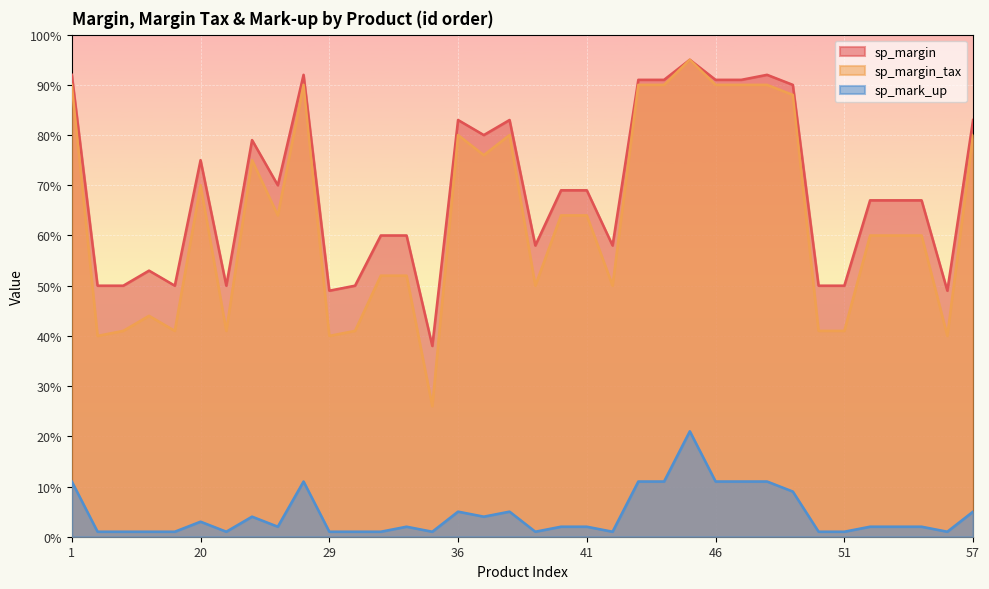

What is the difference between the maximum and minimum values in the sp_margin series?

57